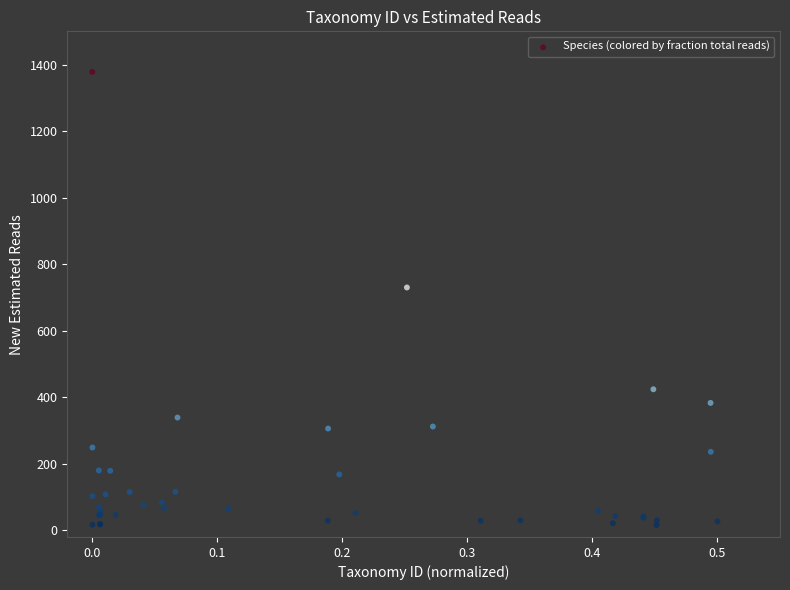

What Y value in the scatter plot is closest to 697?

730